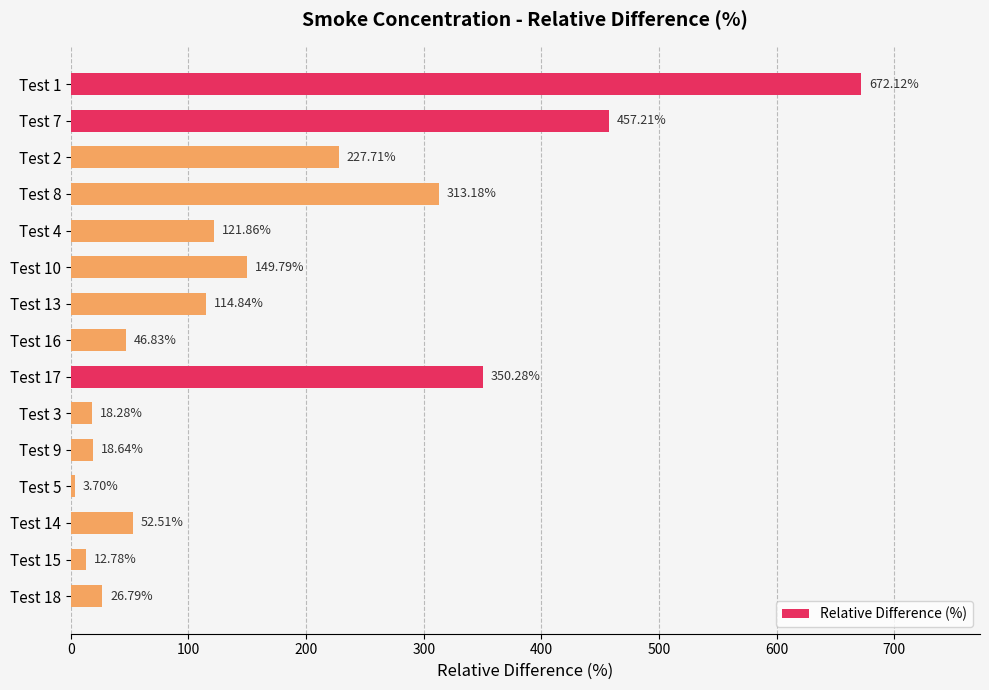

Does the chart contain any negative values?

No